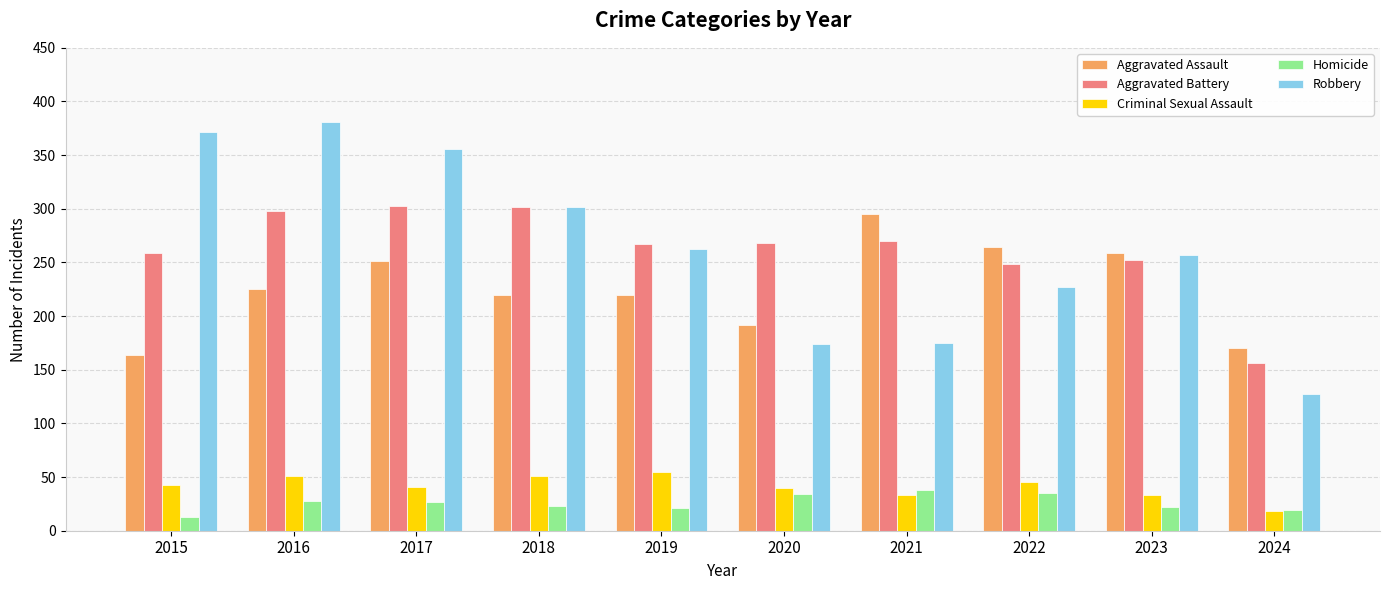

How many bars are there in each group?

5